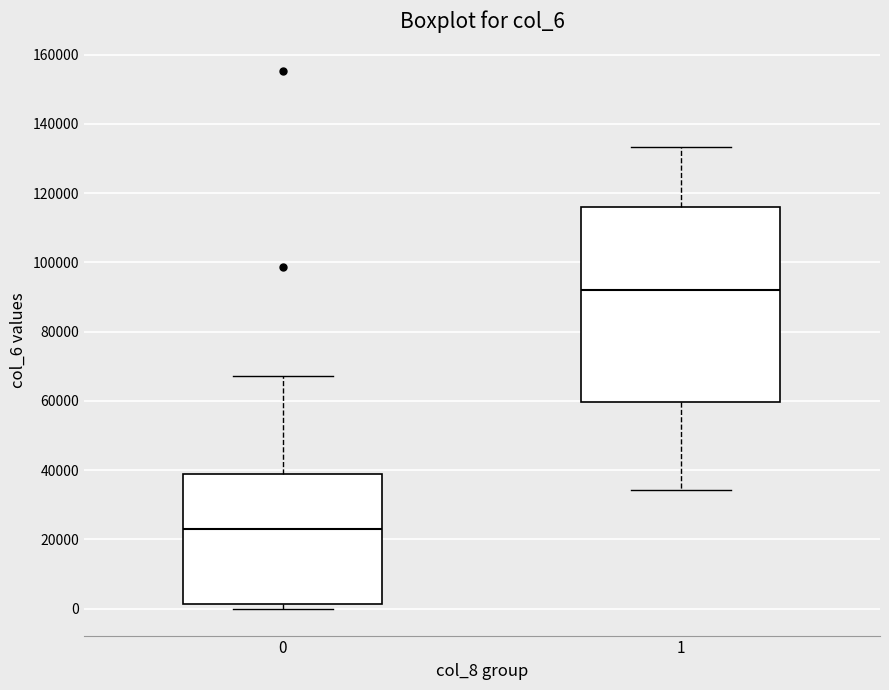

Comparing the boxes themselves (not the whiskers), which one is the tallest?

1